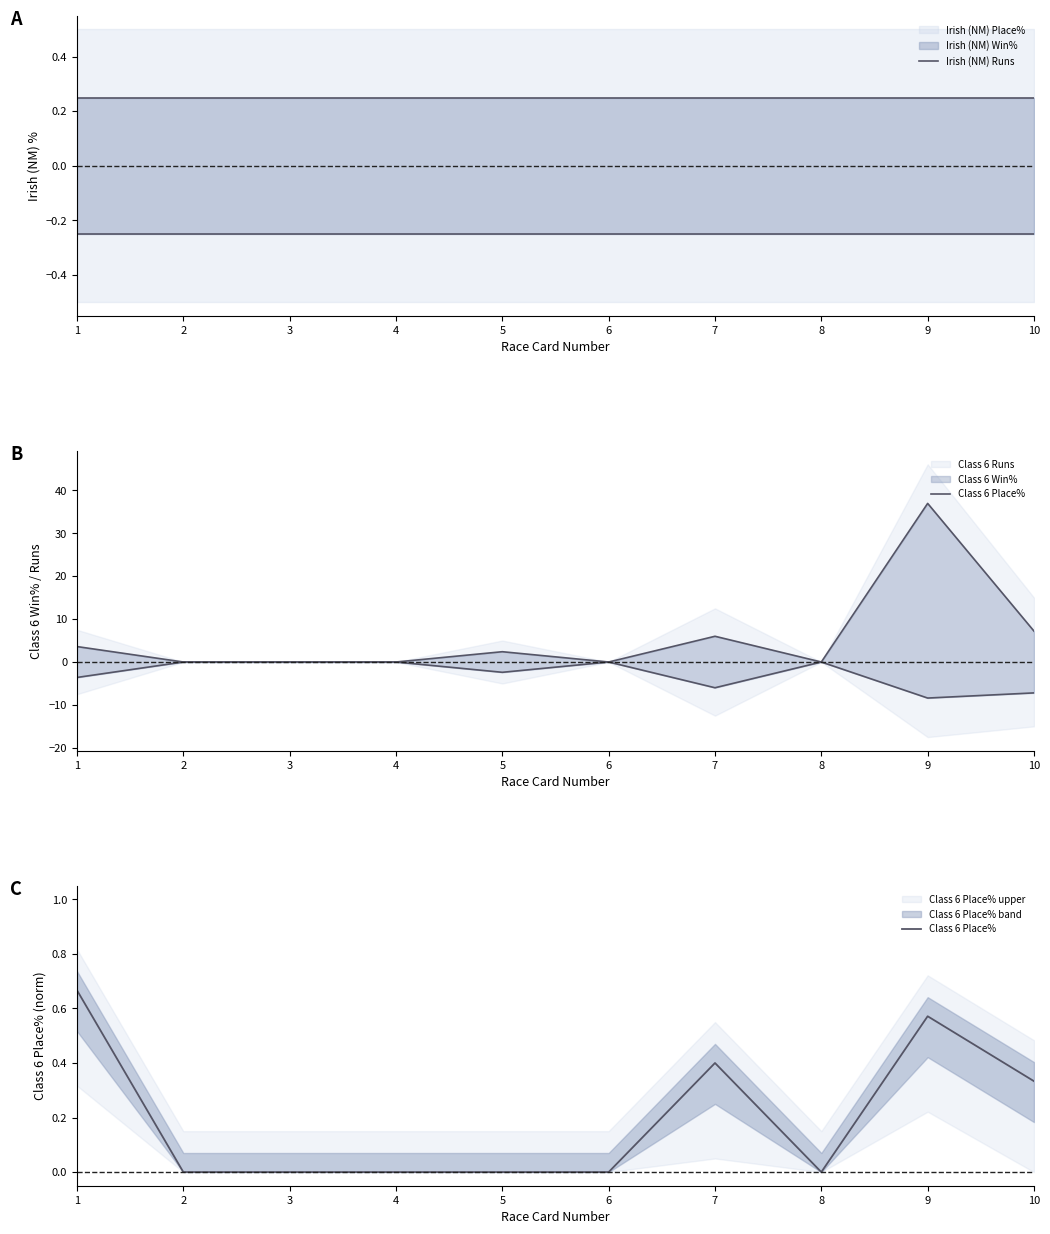

At which label is Irish (NM) Runs closest to 0?

1